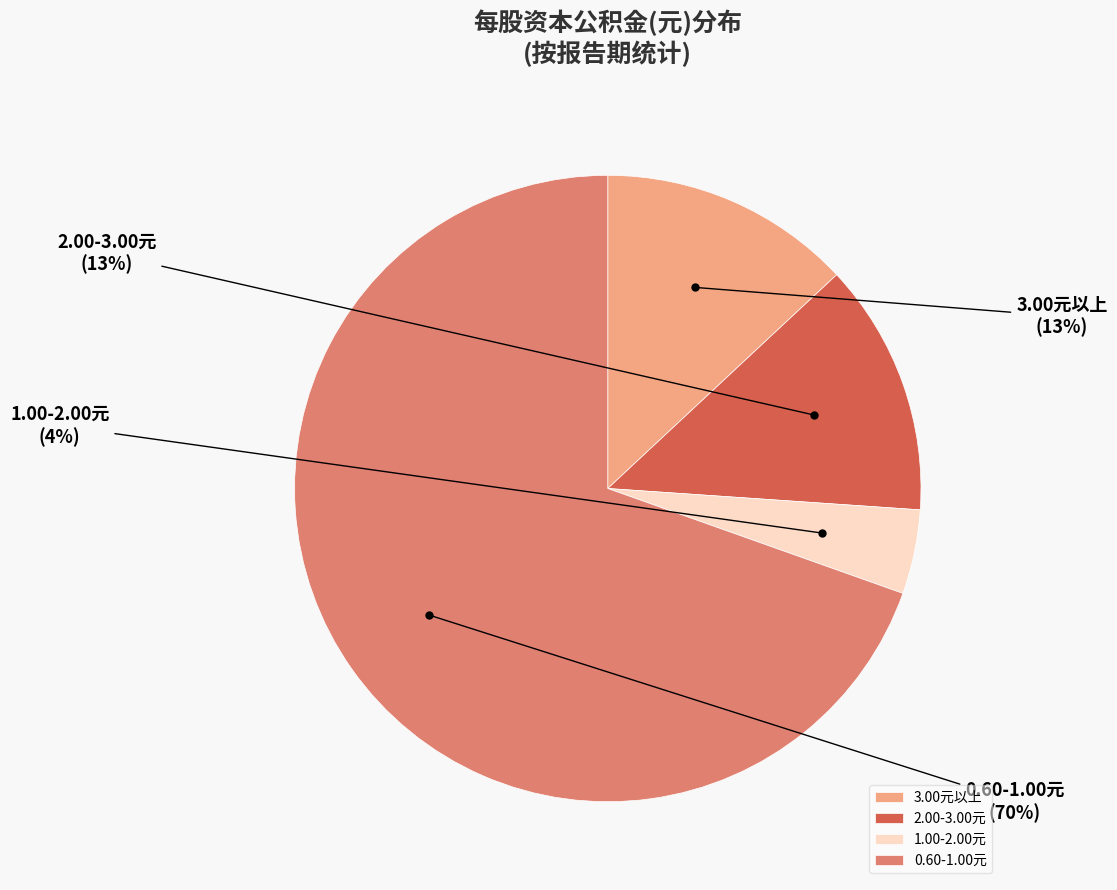

Does any single category account for the majority?

Yes